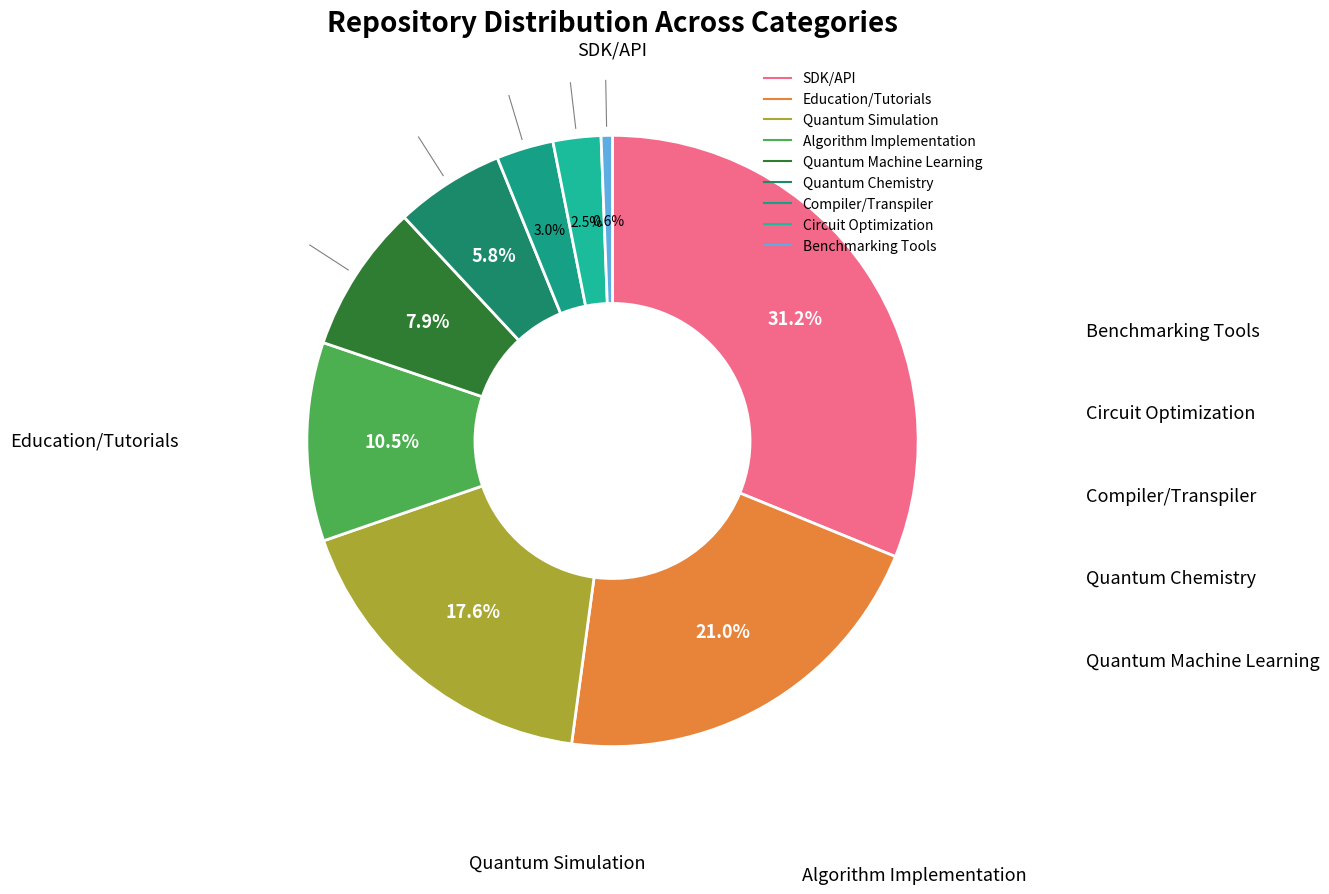

How many segments does this pie chart have?

9